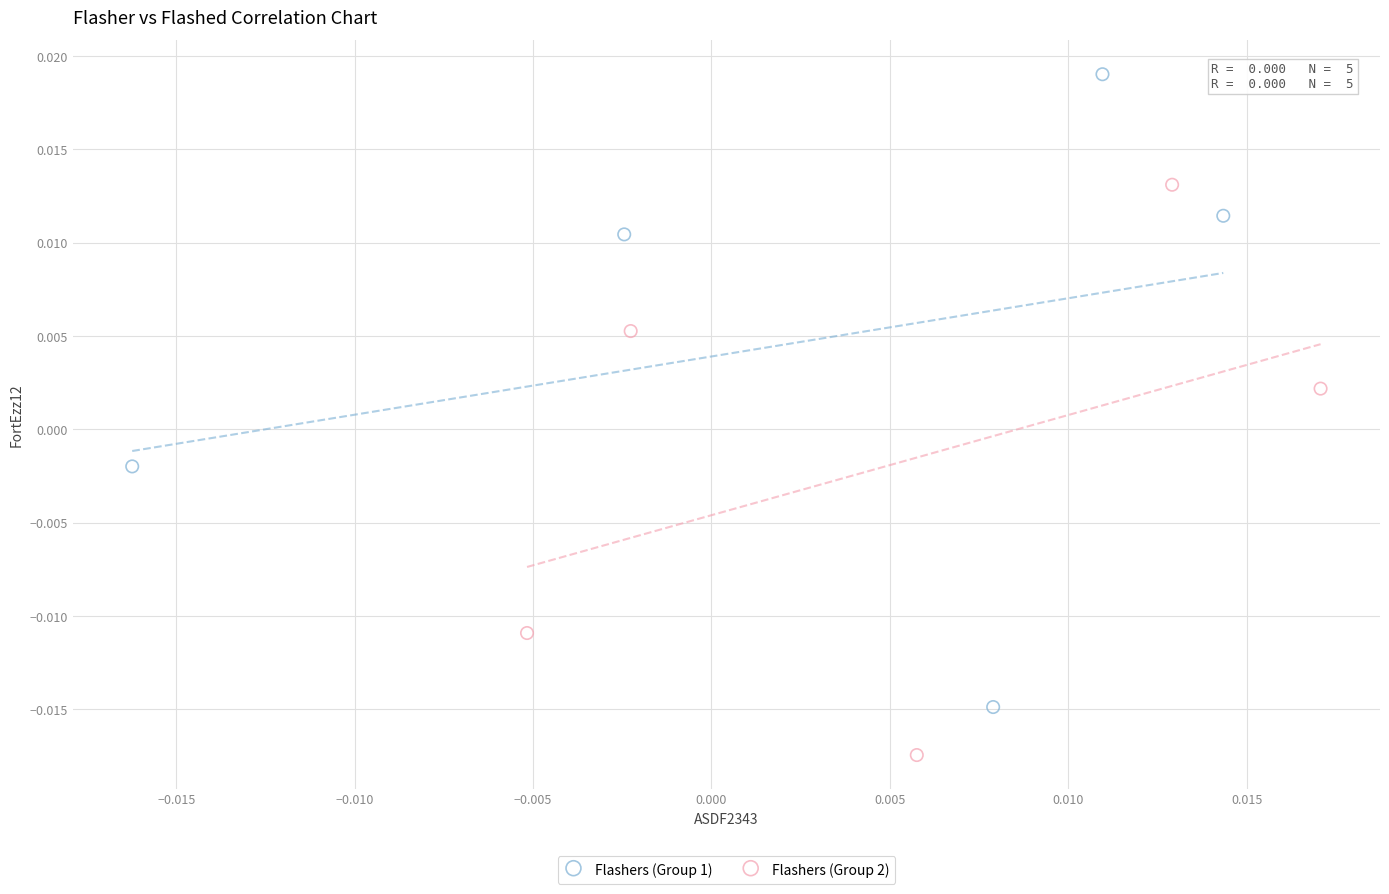

Which series reaches the minimum Y coordinate?

Flashers (Group 2)